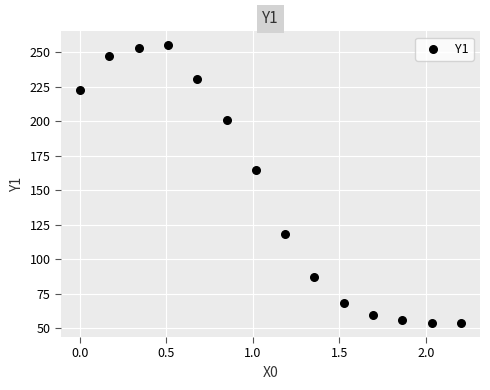

What Y value in the scatter plot is closest to 154?

164.6